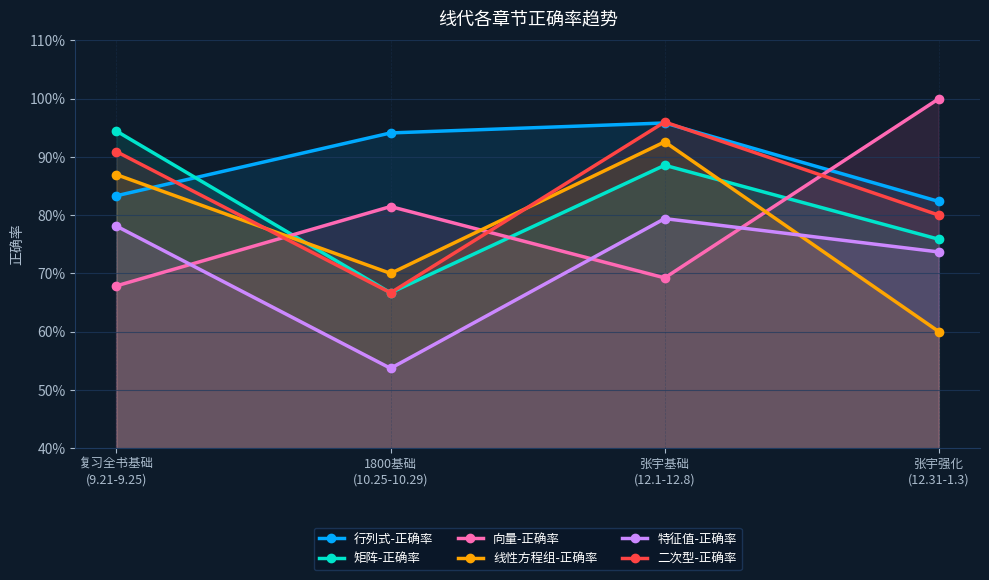

Reading left to right, transcribe all the data shown in this chart.

行列式-正确率: 复习全书基础
(9.21-9.25)=0.8	1800基础
(10.25-10.29)=0.9	张宇基础
(12.1-12.8)=1.0	张宇强化
(12.31-1.3)=0.8
矩阵-正确率: 复习全书基础
(9.21-9.25)=0.9	1800基础
(10.25-10.29)=0.7	张宇基础
(12.1-12.8)=0.9	张宇强化
(12.31-1.3)=0.8
向量-正确率: 复习全书基础
(9.21-9.25)=0.7	1800基础
(10.25-10.29)=0.8	张宇基础
(12.1-12.8)=0.7	张宇强化
(12.31-1.3)=1.0
线性方程组-正确率: 复习全书基础
(9.21-9.25)=0.9	1800基础
(10.25-10.29)=0.7	张宇基础
(12.1-12.8)=0.9	张宇强化
(12.31-1.3)=0.6
特征值-正确率: 复习全书基础
(9.21-9.25)=0.8	1800基础
(10.25-10.29)=0.5	张宇基础
(12.1-12.8)=0.8	张宇强化
(12.31-1.3)=0.7
二次型-正确率: 复习全书基础
(9.21-9.25)=0.9	1800基础
(10.25-10.29)=0.7	张宇基础
(12.1-12.8)=1.0	张宇强化
(12.31-1.3)=0.8